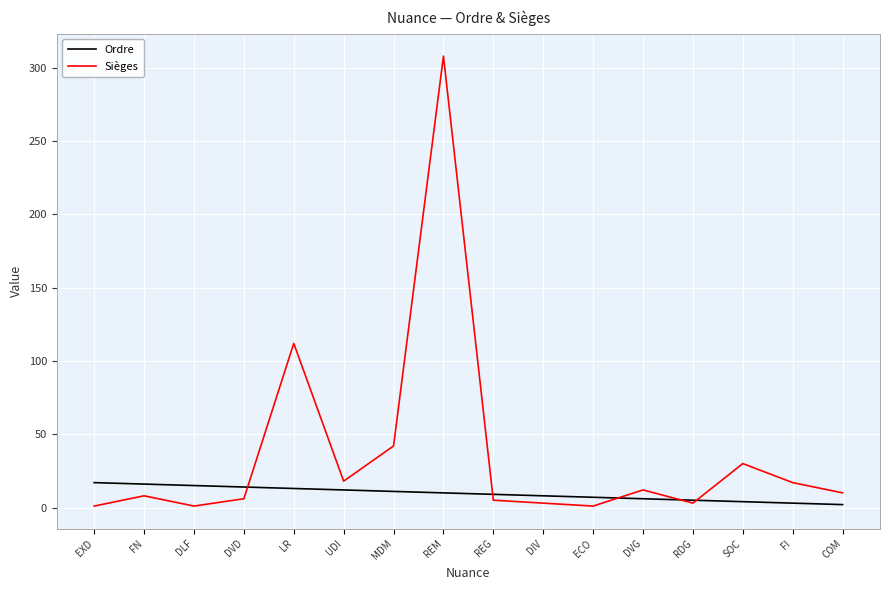

What position from the left is REM?

8